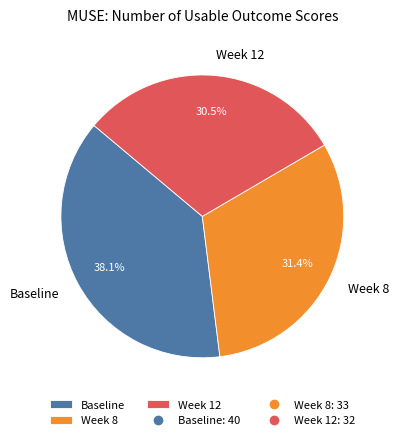

What percentage is the Week 8 slice, to the nearest percent?

31%